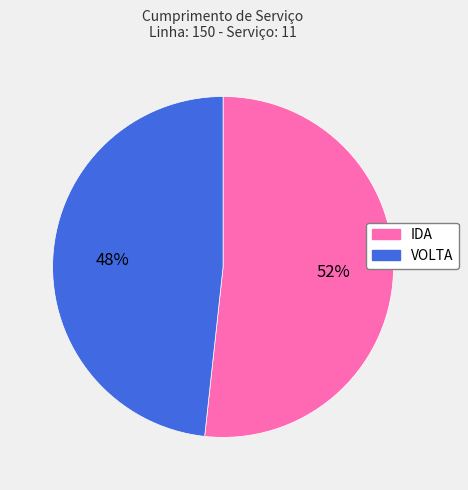

Which slice is the largest?

IDA